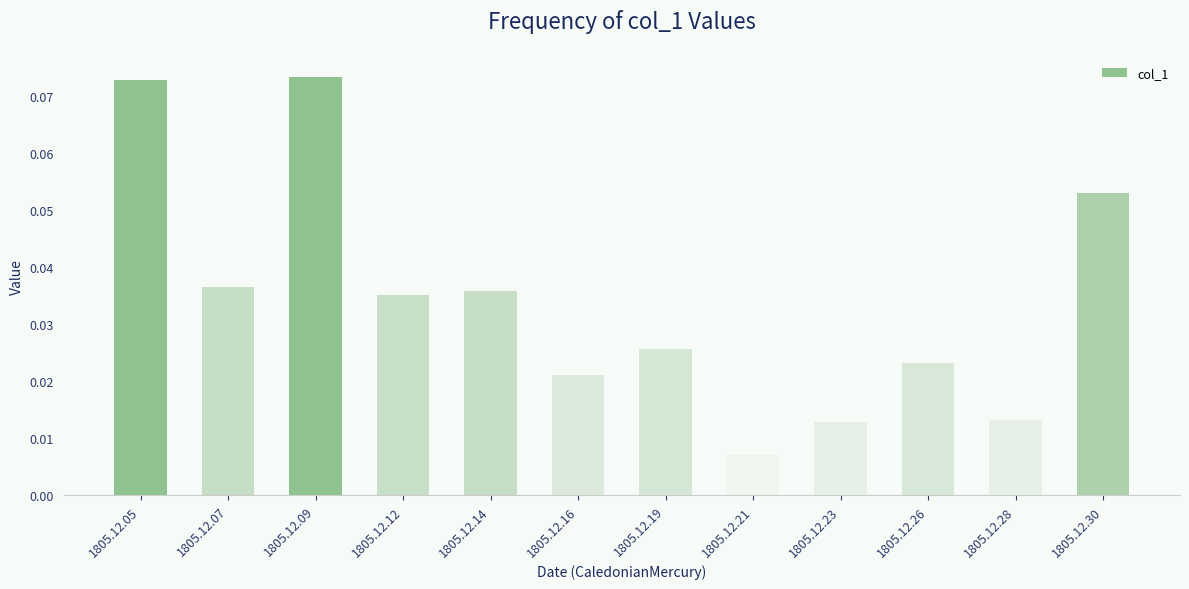

At which label is the value closest to 0?

1805.12.21